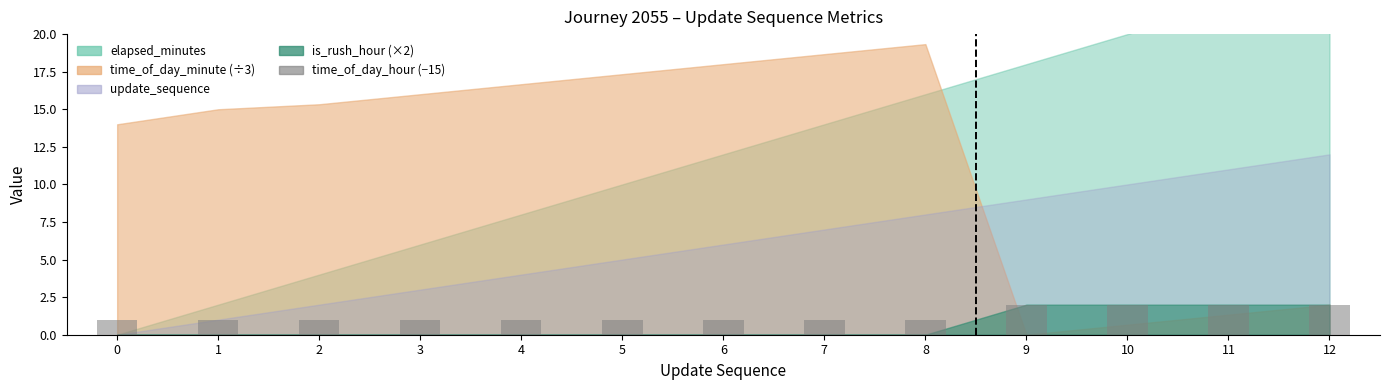

Reading left to right, list all the values displayed in this chart.

1	1	1	1	1	1	1	1	1	2	2	2	2